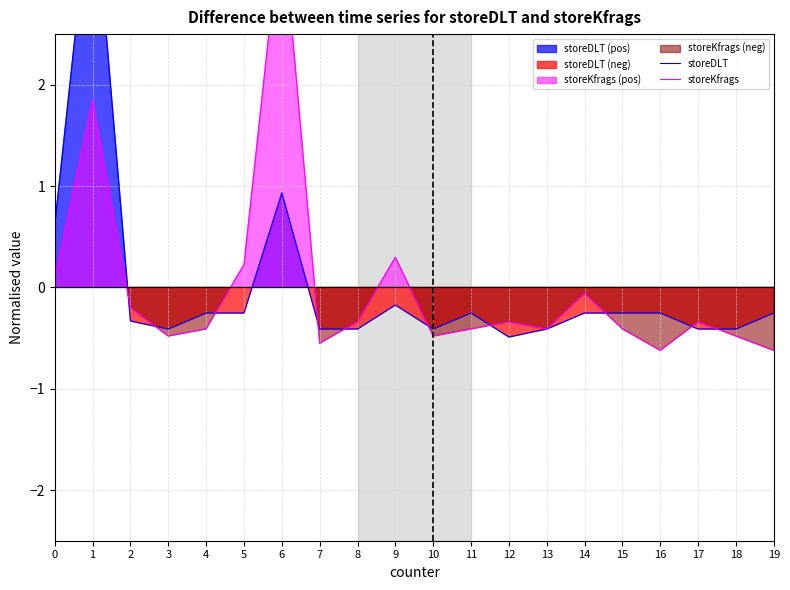

How many positive values does the storeKfrags series have?

5